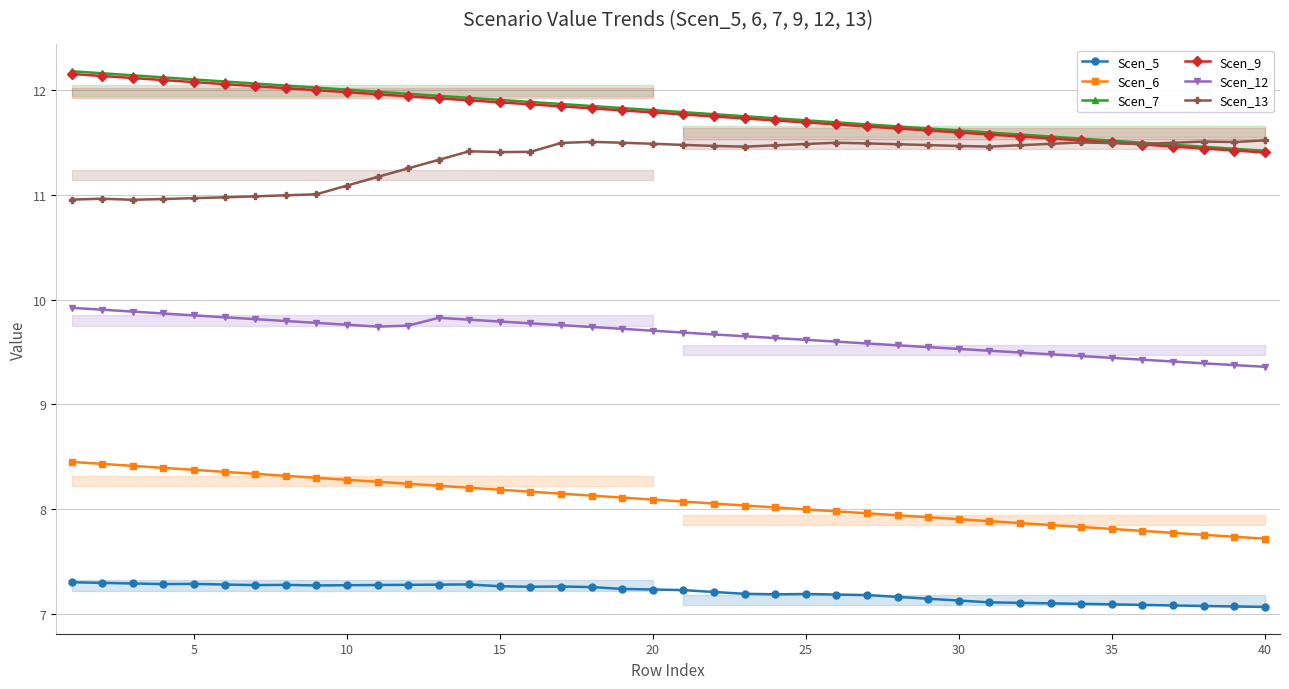

Reading left to right, extract all data points from this chart.

Scen_5: 7.3	7.3	7.3	7.3	7.3	7.3	7.3	7.3	7.3	7.3	7.3	7.3	7.3	7.3	7.3	7.3	7.3	7.3	7.2	7.2	7.2	7.2	7.2	7.2	7.2	7.2	7.2	7.2	7.1	7.1	7.1	7.1	7.1	7.1	7.1	7.1	7.1	7.1	7.1	7.1
Scen_6: 8.5	8.4	8.4	8.4	8.4	8.4	8.3	8.3	8.3	8.3	8.3	8.2	8.2	8.2	8.2	8.2	8.1	8.1	8.1	8.1	8.1	8.1	8.0	8.0	8.0	8.0	8.0	7.9	7.9	7.9	7.9	7.9	7.8	7.8	7.8	7.8	7.8	7.8	7.7	7.7
Scen_7: 12.2	12.2	12.1	12.1	12.1	12.1	12.1	12.0	12.0	12.0	12.0	12.0	11.9	11.9	11.9	11.9	11.9	11.8	11.8	11.8	11.8	11.8	11.8	11.7	11.7	11.7	11.7	11.7	11.6	11.6	11.6	11.6	11.6	11.5	11.5	11.5	11.5	11.5	11.4	11.4
Scen_9: 12.2	12.1	12.1	12.1	12.1	12.1	12.0	12.0	12.0	12.0	12.0	11.9	11.9	11.9	11.9	11.9	11.8	11.8	11.8	11.8	11.8	11.7	11.7	11.7	11.7	11.7	11.7	11.6	11.6	11.6	11.6	11.6	11.5	11.5	11.5	11.5	11.5	11.4	11.4	11.4
Scen_12: 9.9	9.9	9.9	9.9	9.8	9.8	9.8	9.8	9.8	9.8	9.7	9.8	9.8	9.8	9.8	9.8	9.8	9.7	9.7	9.7	9.7	9.7	9.6	9.6	9.6	9.6	9.6	9.6	9.5	9.5	9.5	9.5	9.5	9.5	9.4	9.4	9.4	9.4	9.4	9.4
Scen_13: 11.0	11.0	11.0	11.0	11.0	11.0	11.0	11.0	11.0	11.1	11.2	11.3	11.3	11.4	11.4	11.4	11.5	11.5	11.5	11.5	11.5	11.5	11.5	11.5	11.5	11.5	11.5	11.5	11.5	11.5	11.5	11.5	11.5	11.5	11.5	11.5	11.5	11.5	11.5	11.5